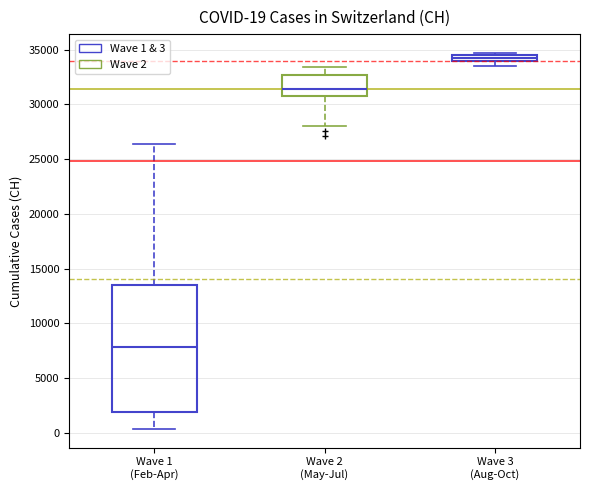

Comparing the boxes themselves (not the whiskers), which one is the tallest?

Wave 1 (Feb-Apr)